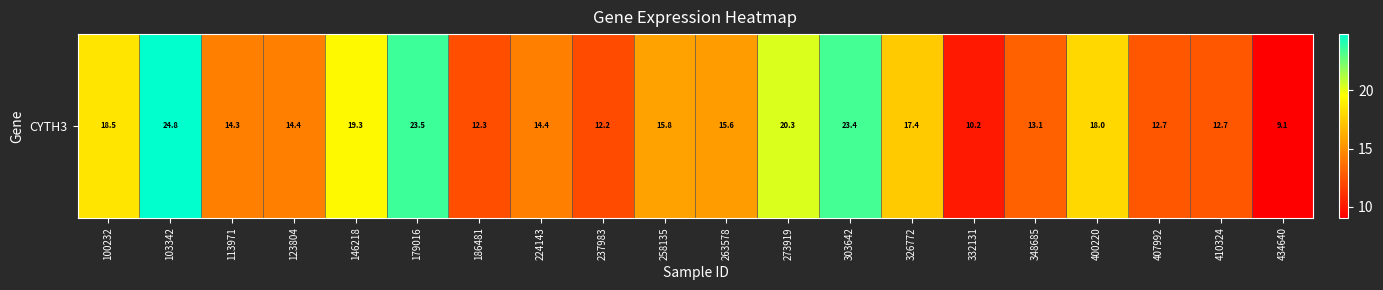

What is the difference between the maximum and minimum values?

15.7